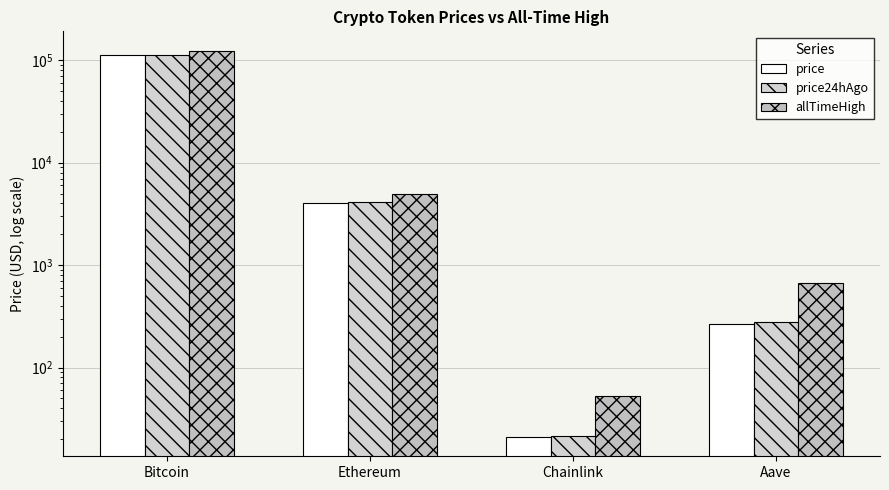

Which category has the highest value across all series?

Bitcoin